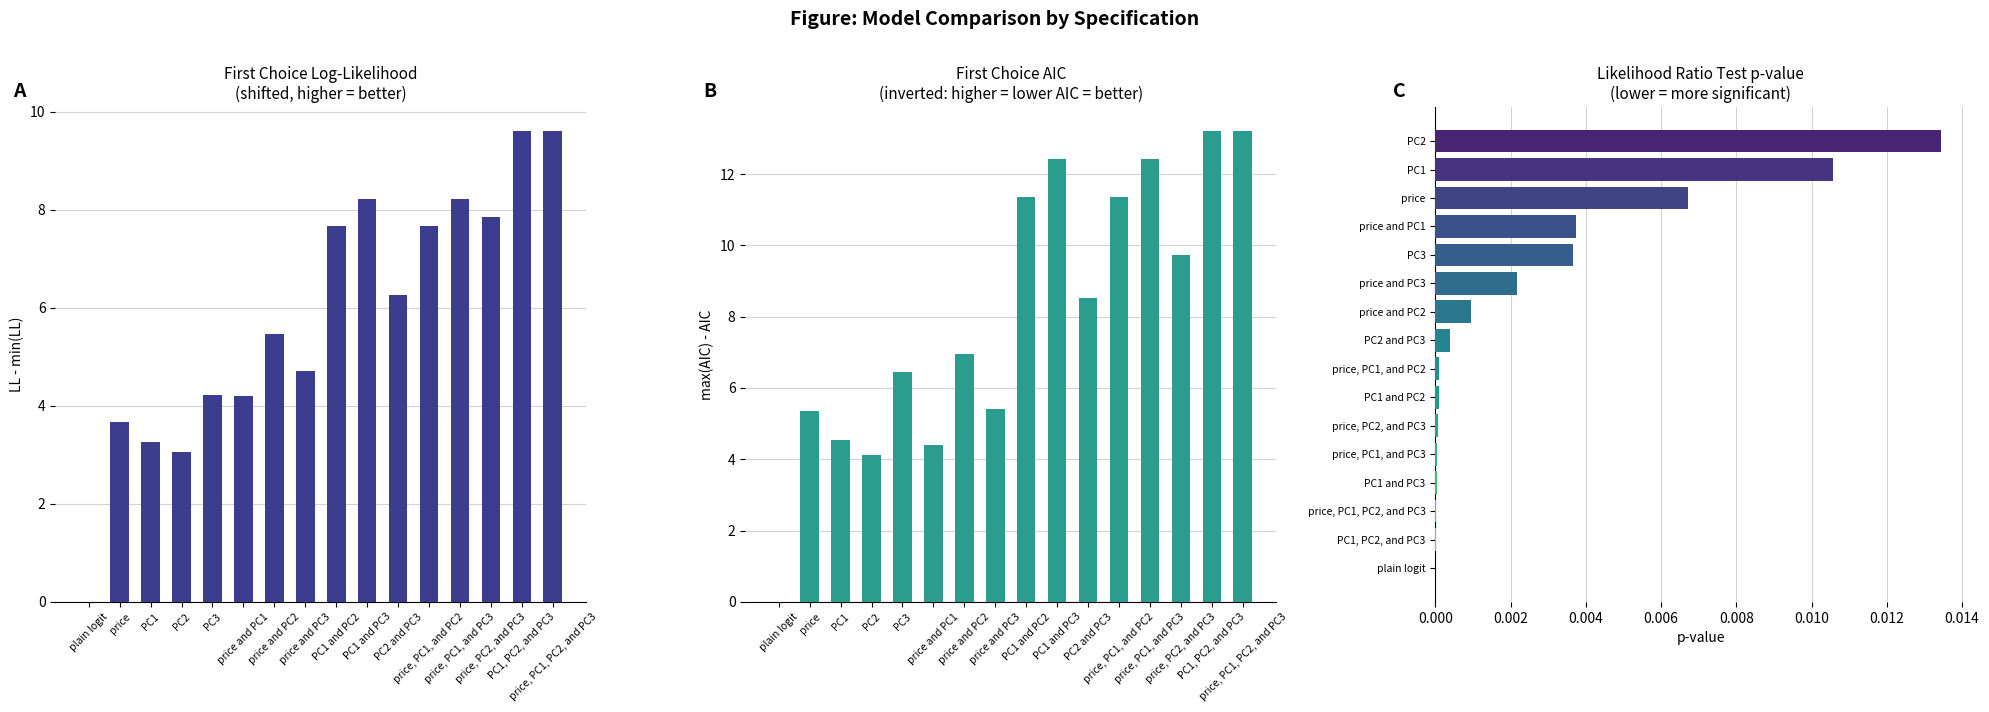

The Likelihood Ratio Test series shows 0.0 at price and PC3. True or false?

True